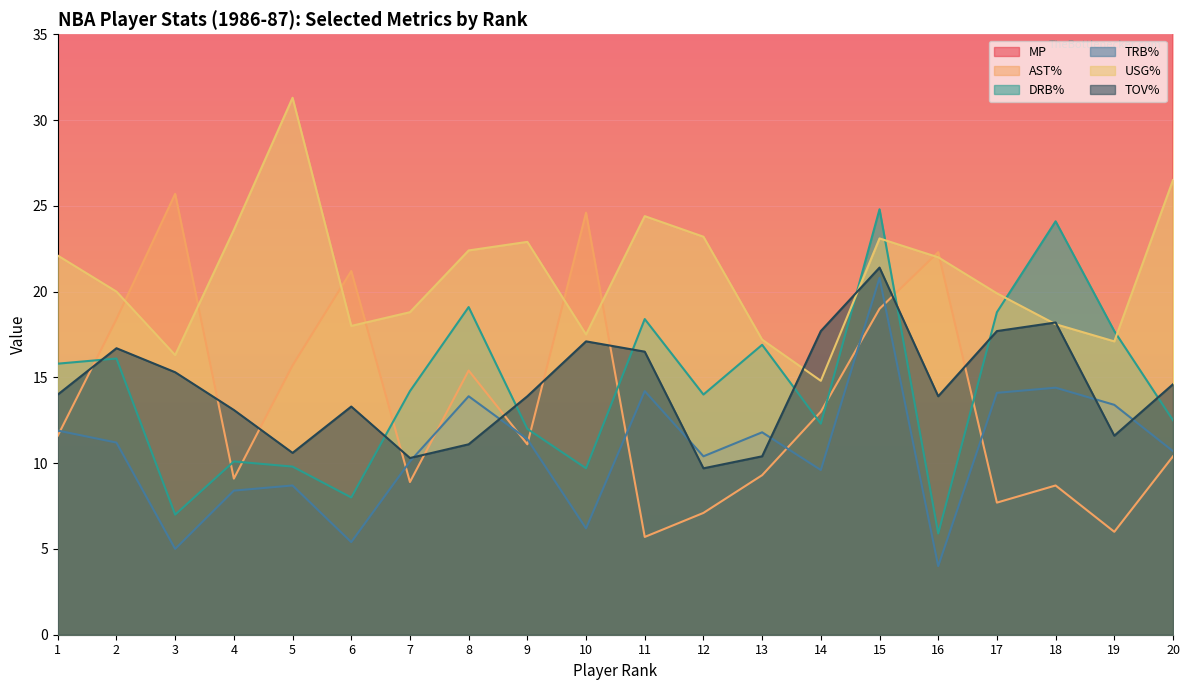

Where does the DRB% series first go above 14?

1